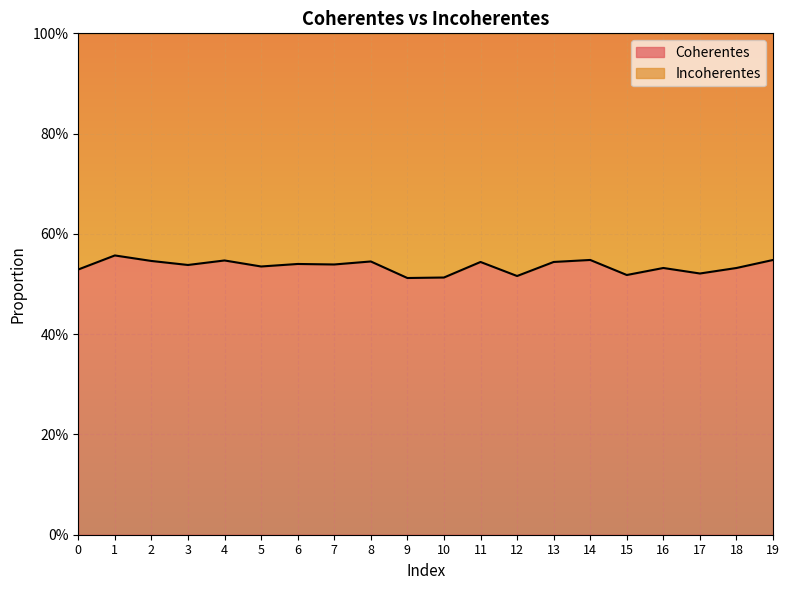

The value at 12 is 0.3. True or false?

False